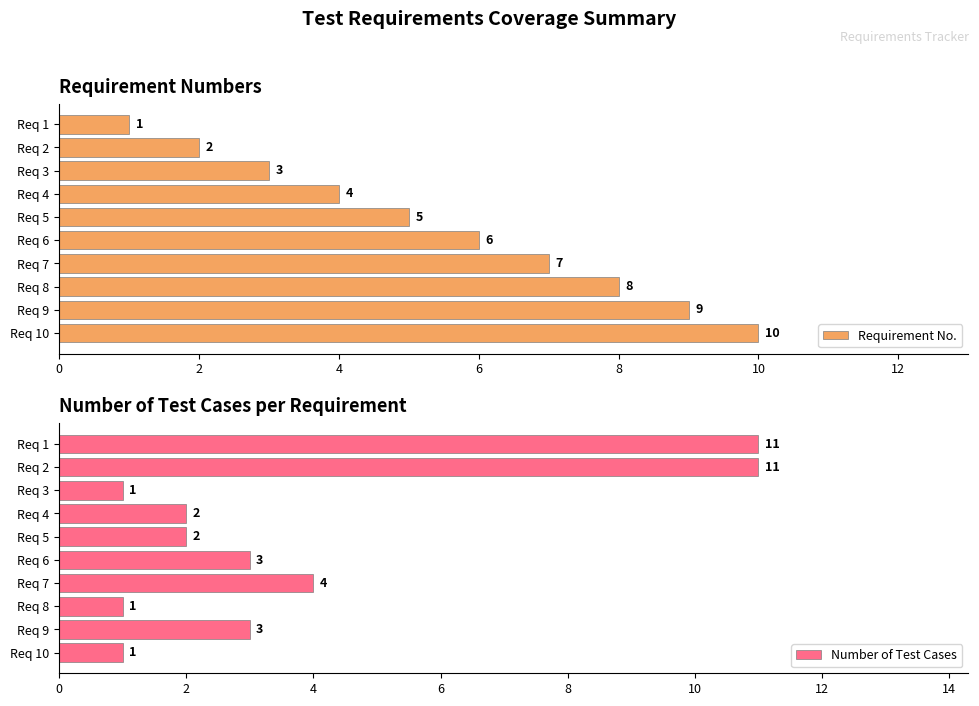

True or false: Requirement No. has a value of 5 at Req 5.

True